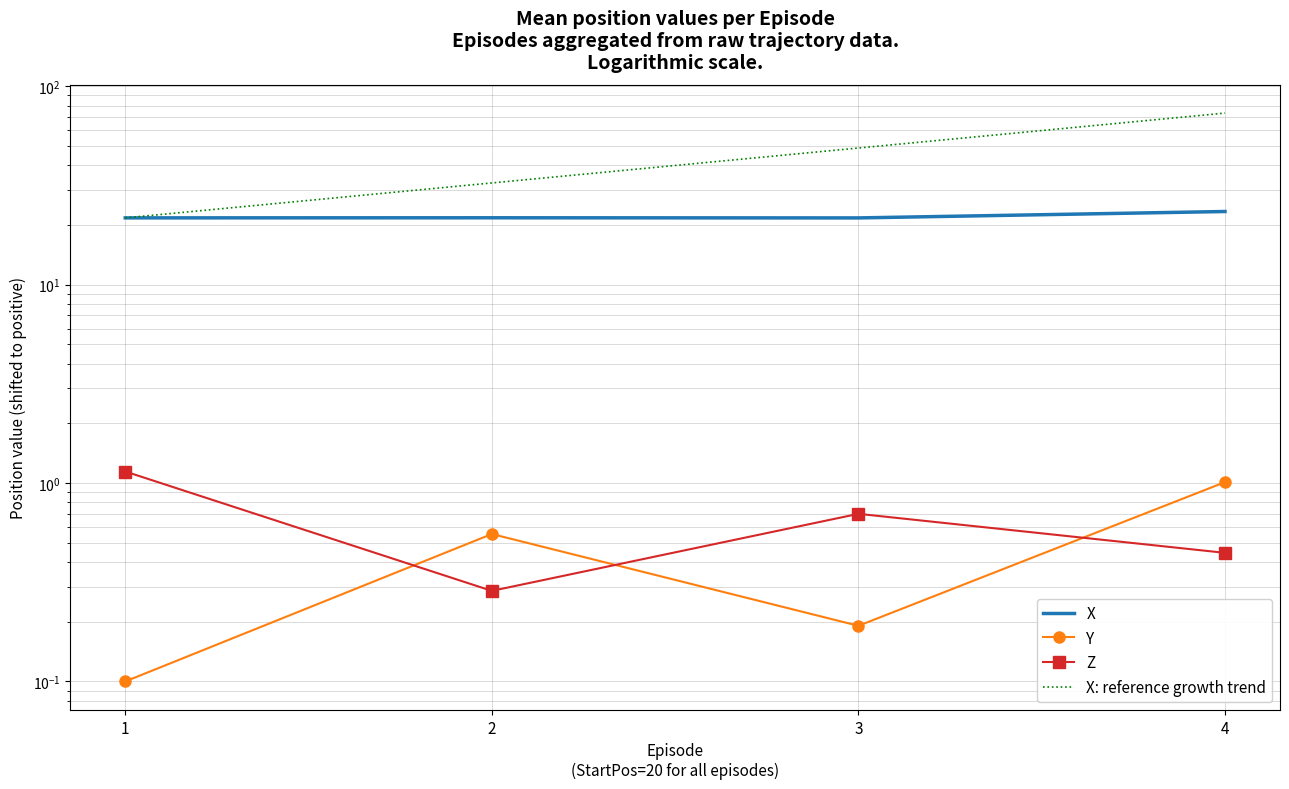

How many categories are shown in the chart?

4